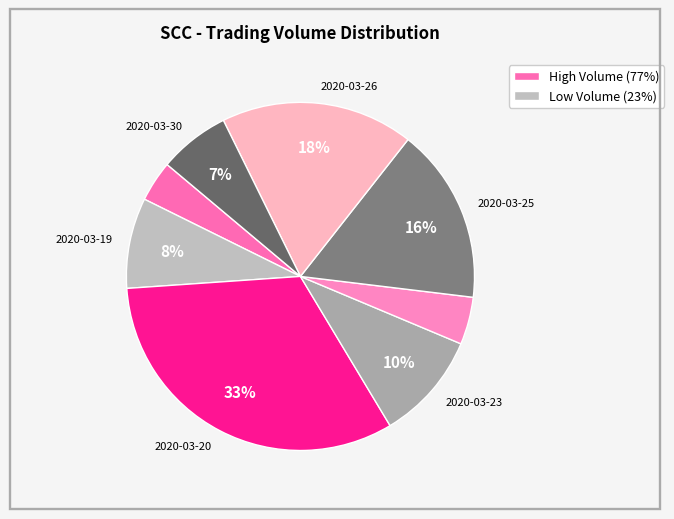

What is the largest slice in the pie chart?

2020-03-20